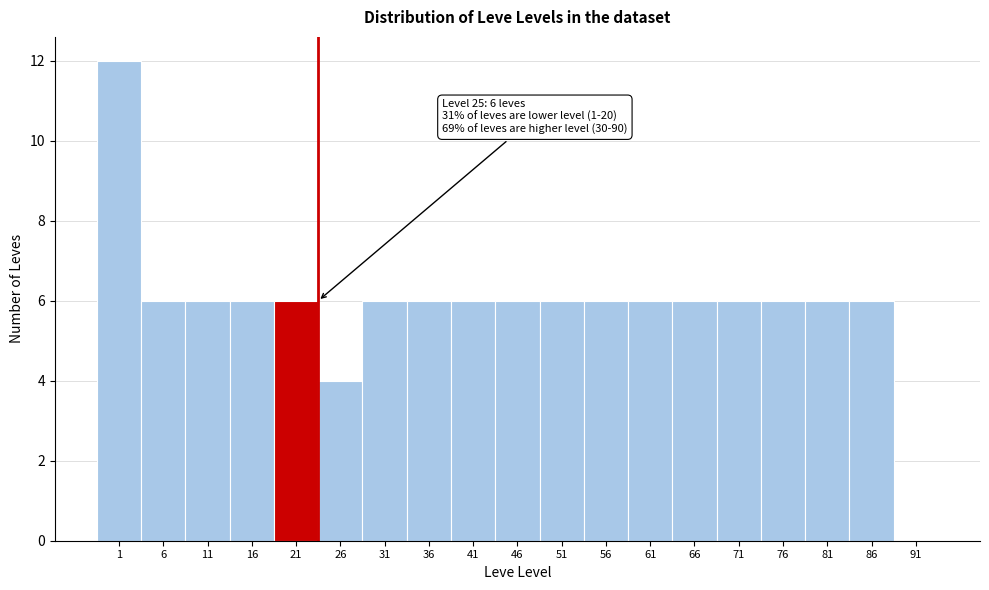

Reading left to right, what are all the values shown in this chart?

1=12	6=6	11=6	16=6	21=6	26=4	31=6	36=6	41=6	46=6	51=6	56=6	61=6	66=6	71=6	76=6	81=6	86=6	91=0